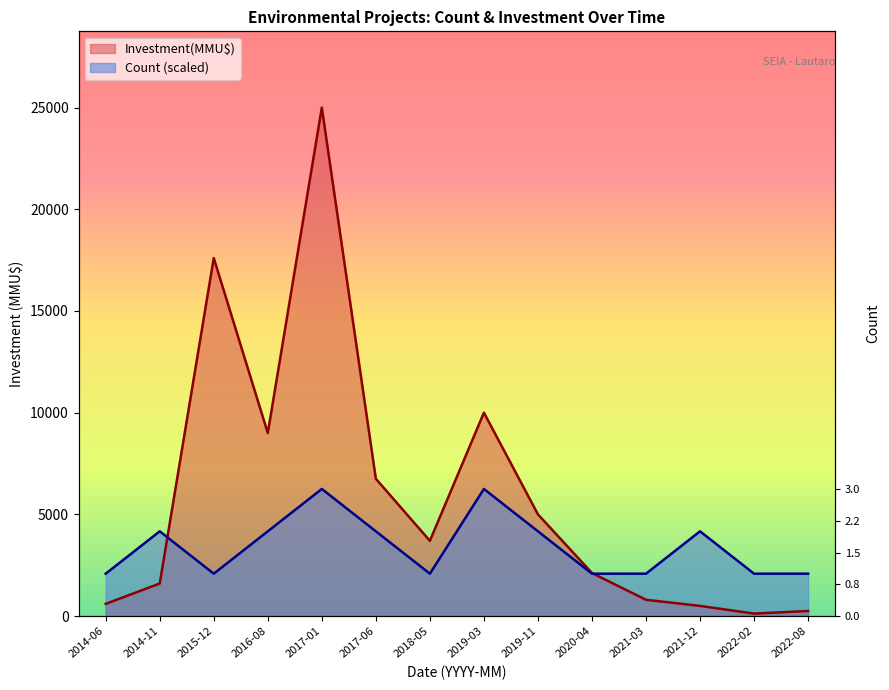

What is the maximum value shown in the chart?

25000.0